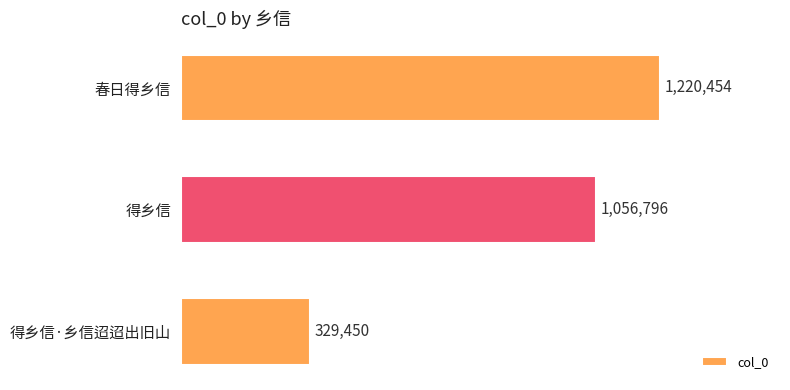

Are the bars horizontal?

Yes